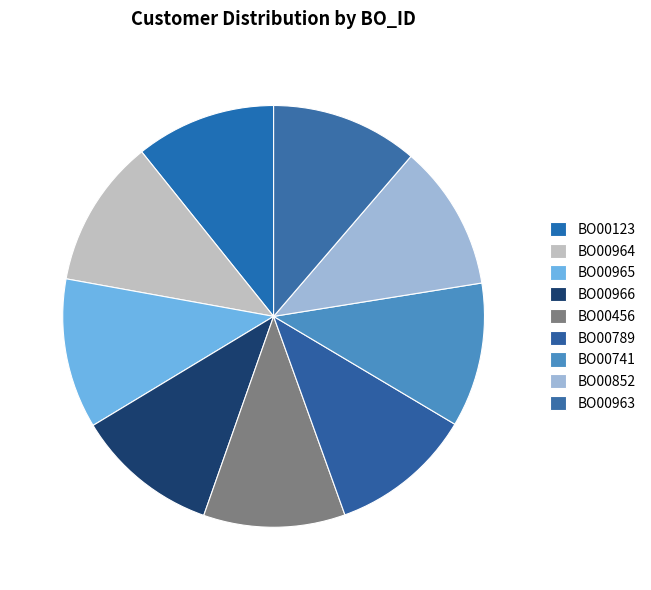

Which category has the biggest portion of the pie?

BO00965